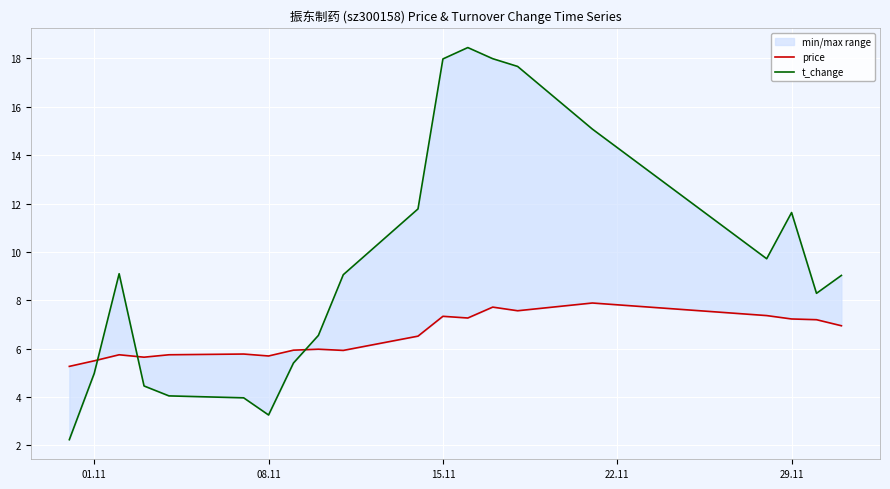

True or false: price has more than 1 interior local peaks.

True